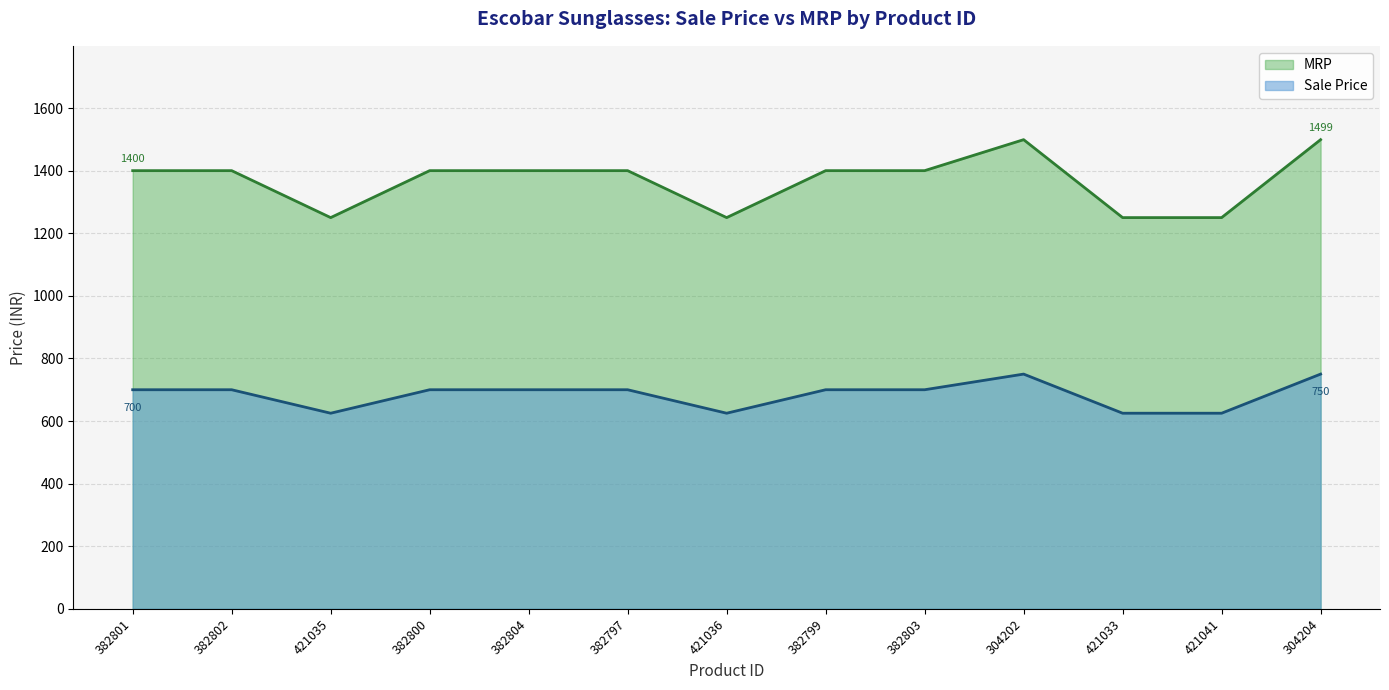

At which category is the sum across all series the highest?

304202